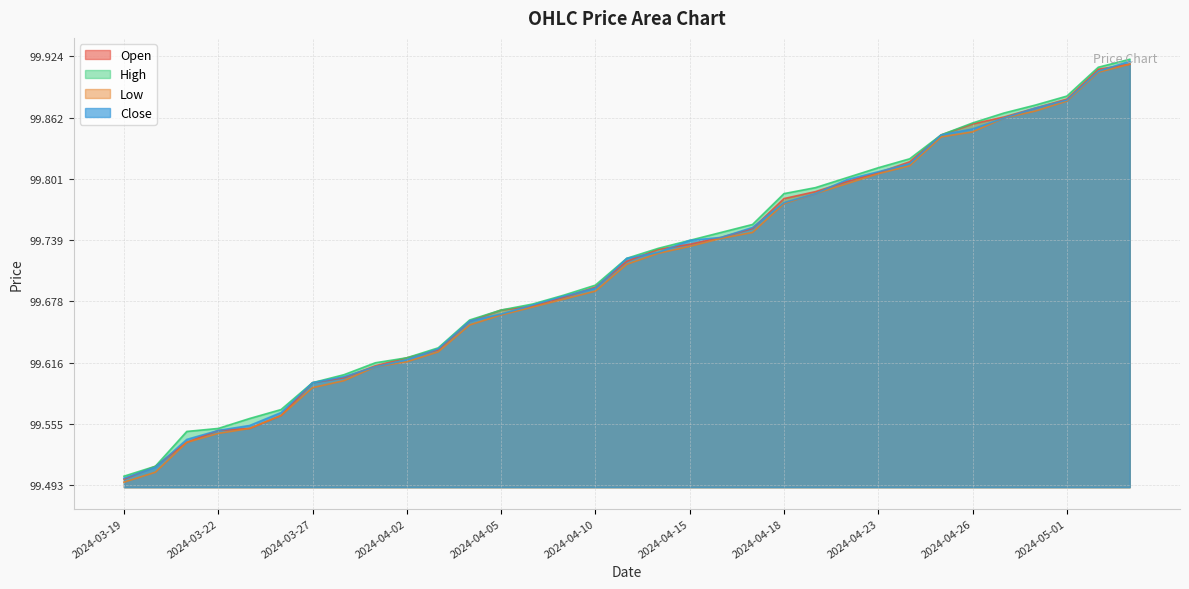

Which has a higher value, 2024-03-25 or 2024-03-21?

2024-03-25